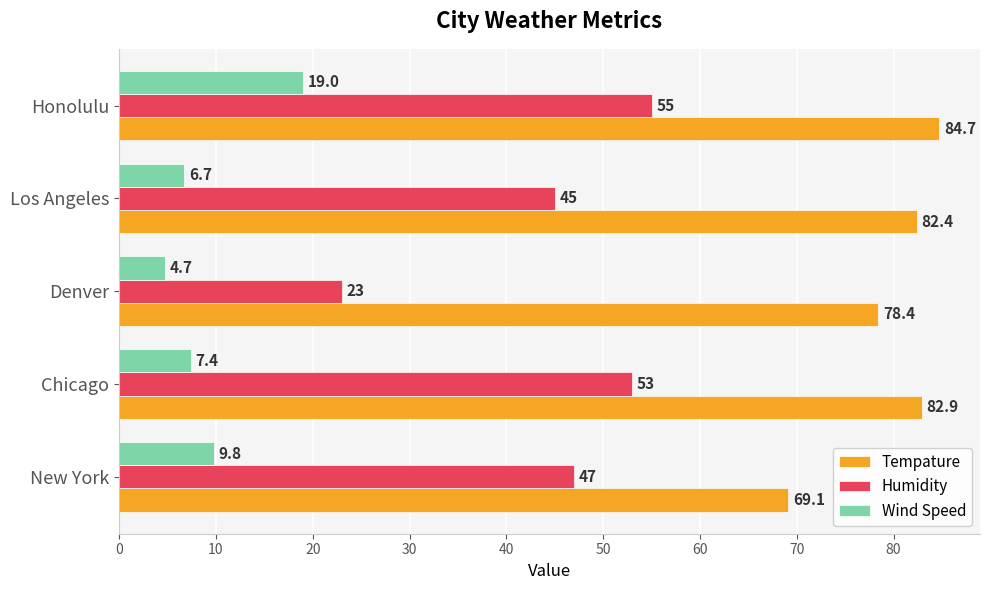

What value does the Humidity series have at Los Angeles?

45.0